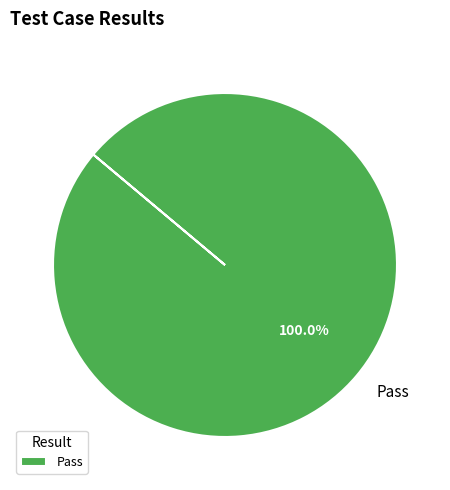

Is there a majority slice in this chart?

Yes